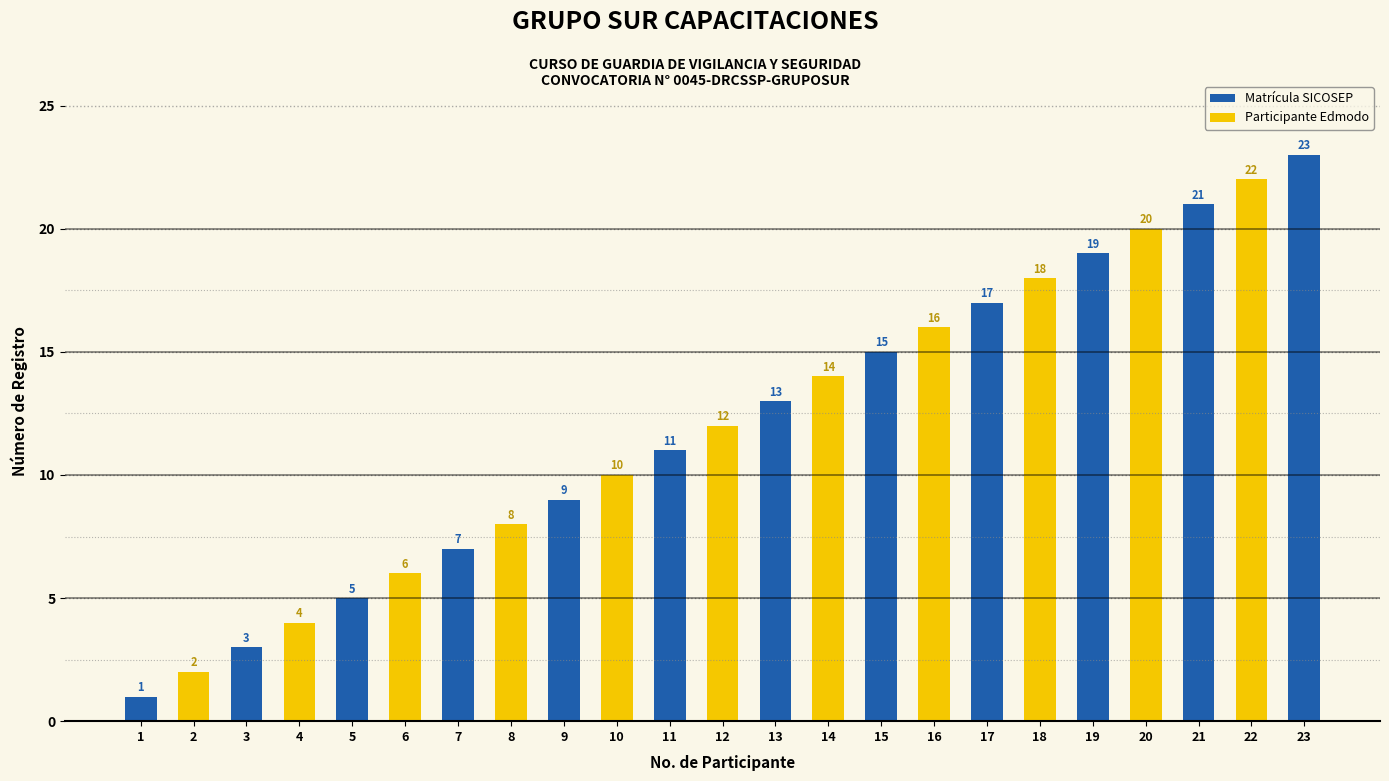

True or false: the data shows 1 at 1.

False